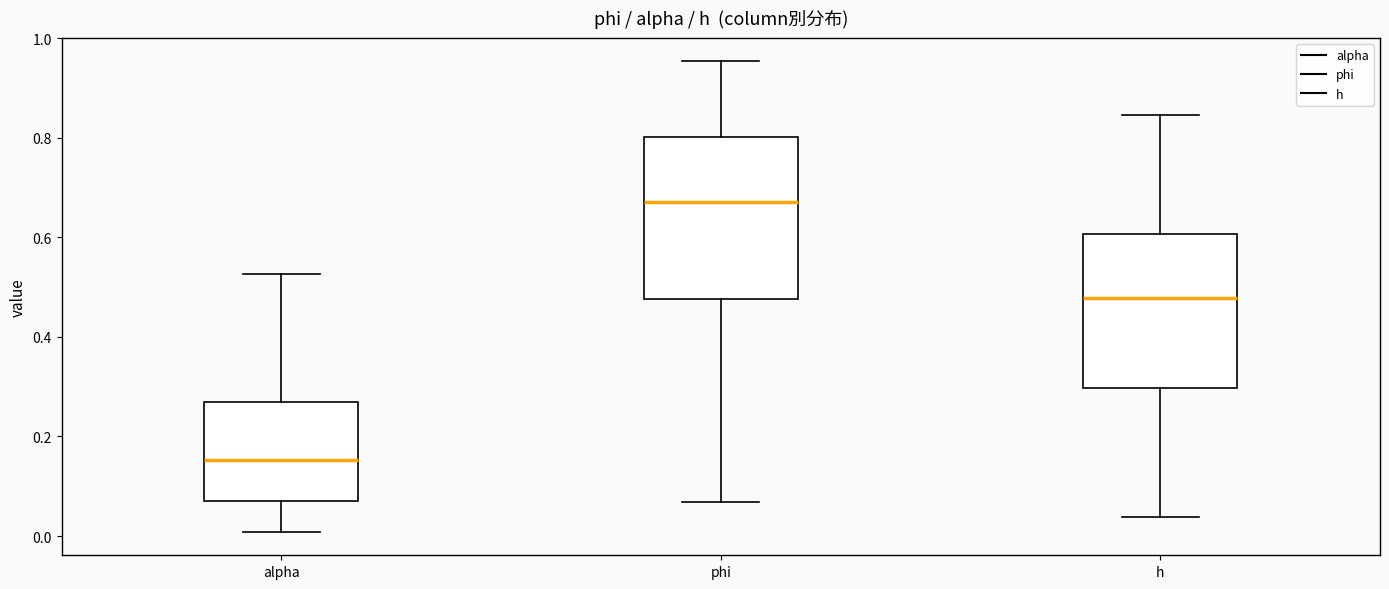

Reading left to right, read every box against the y-axis: the position of its median line, the range the box covers, and the ends of its whiskers. The values are not printed on the chart, so give them approximately, as read against the axis.

alpha: median 0.16, box 0.08 to 0.26, whiskers 0.00 to 0.52
phi: median 0.68, box 0.48 to 0.80, whiskers 0.06 to 0.96
h: median 0.48, box 0.30 to 0.60, whiskers 0.04 to 0.84